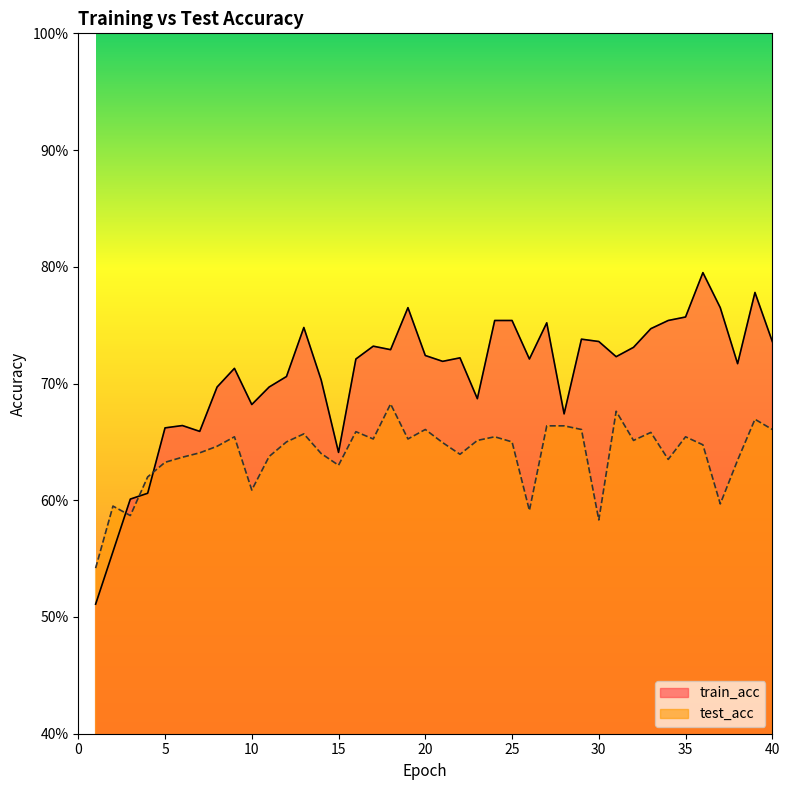

How many lines are shown in the chart?

2